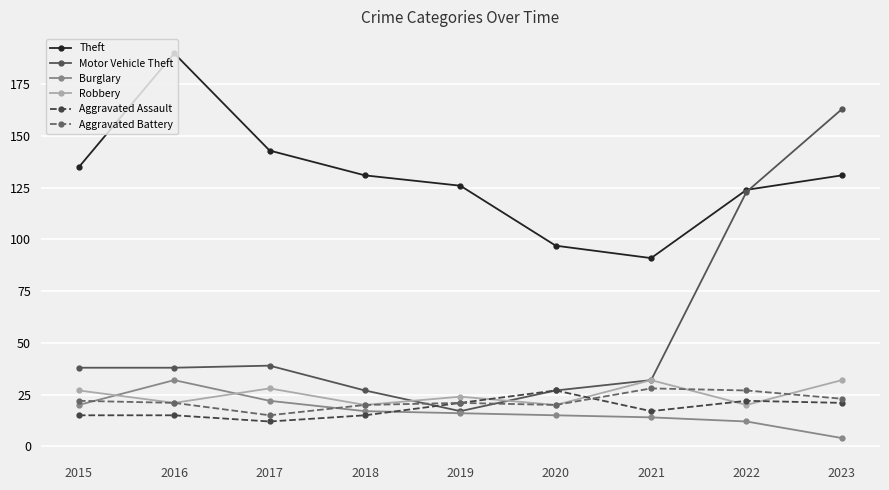

What are all the series names shown in the legend?

Theft, Motor Vehicle Theft, Burglary, Robbery, Aggravated Assault, Aggravated Battery